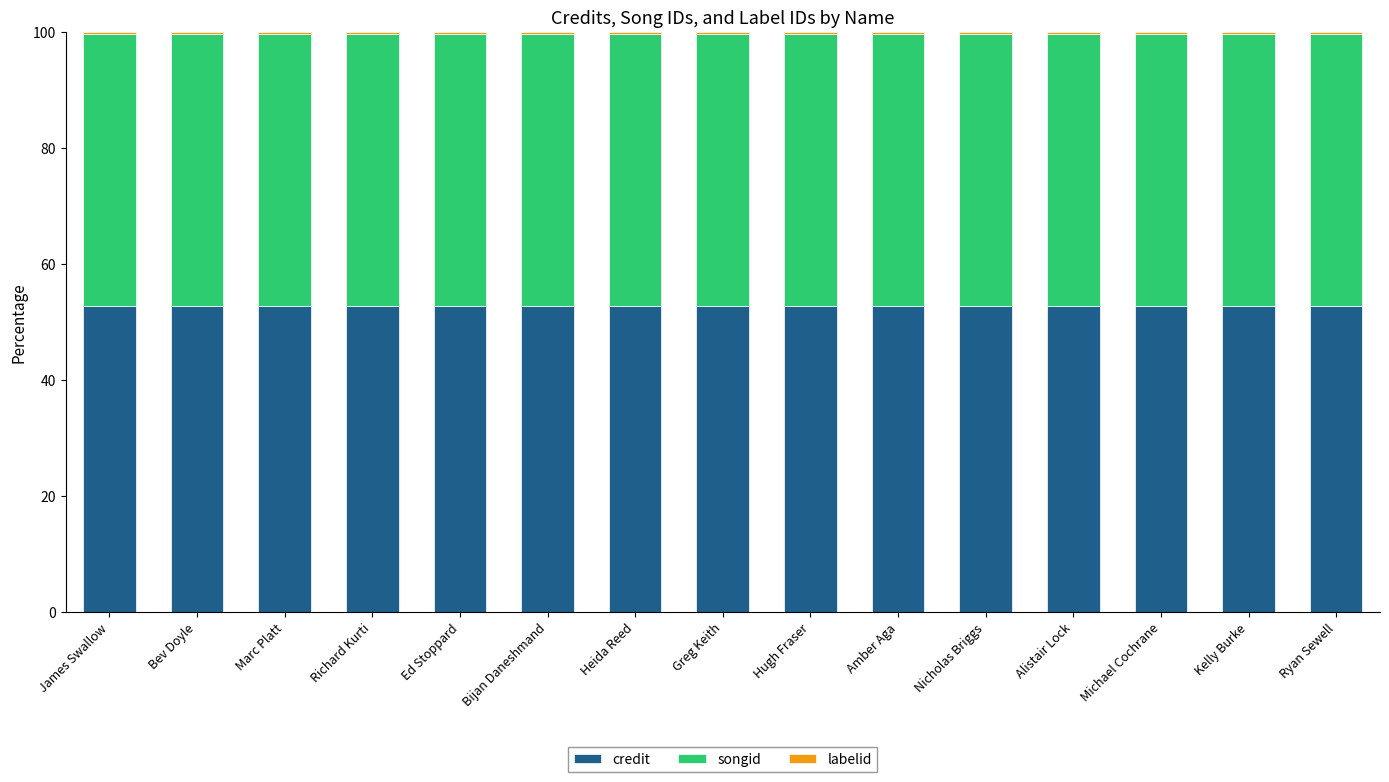

True or false: credit has a value of 52.8 at Michael Cochrane.

True